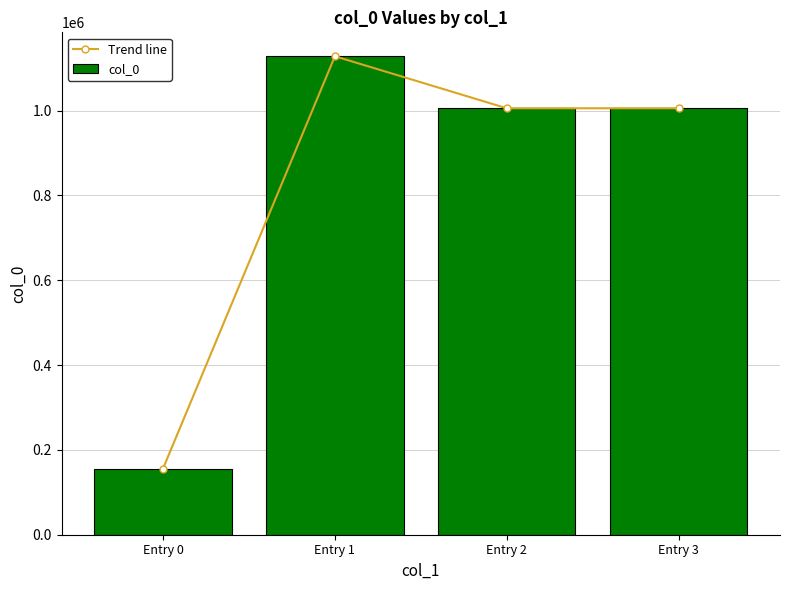

What is the total value across all series at Entry 3?

2011348